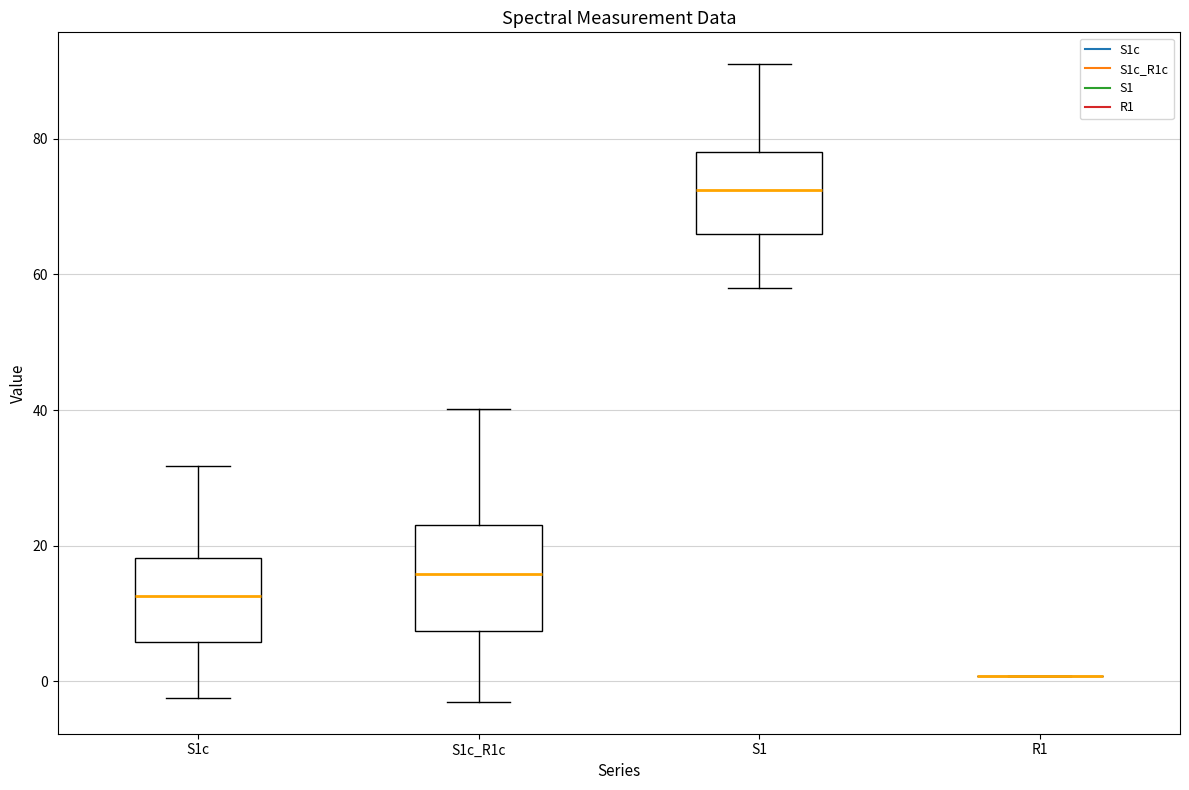

Reading left to right, read every box against the y-axis: the position of its median line, the range the box covers, and the ends of its whiskers. The values are not printed on the chart, so give them approximately, as read against the axis.

S1c: median 12, box 6 to 18, whiskers -2 to 32
S1c_R1c: median 16, box 8 to 24, whiskers -4 to 40
S1: median 72, box 66 to 78, whiskers 58 to 92
R1: box collapsed to a line at 0, whiskers 0 to 0